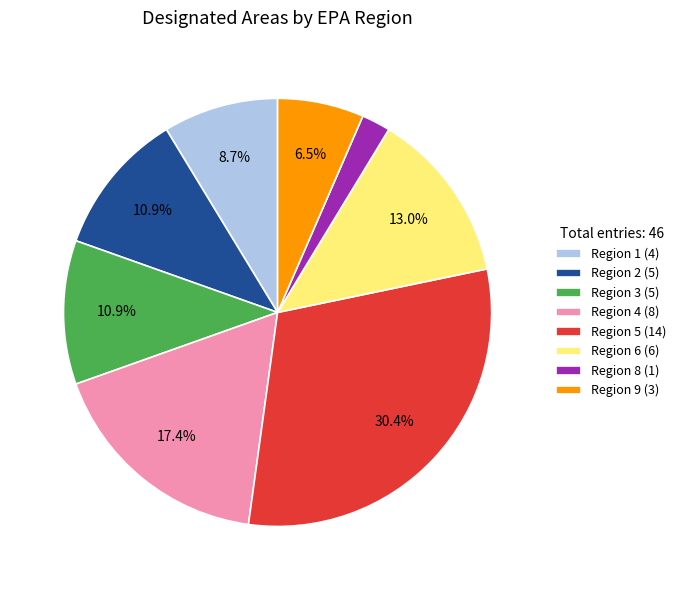

Is the sum of Region 9 (3) and Region 4 (8) greater than half?

No